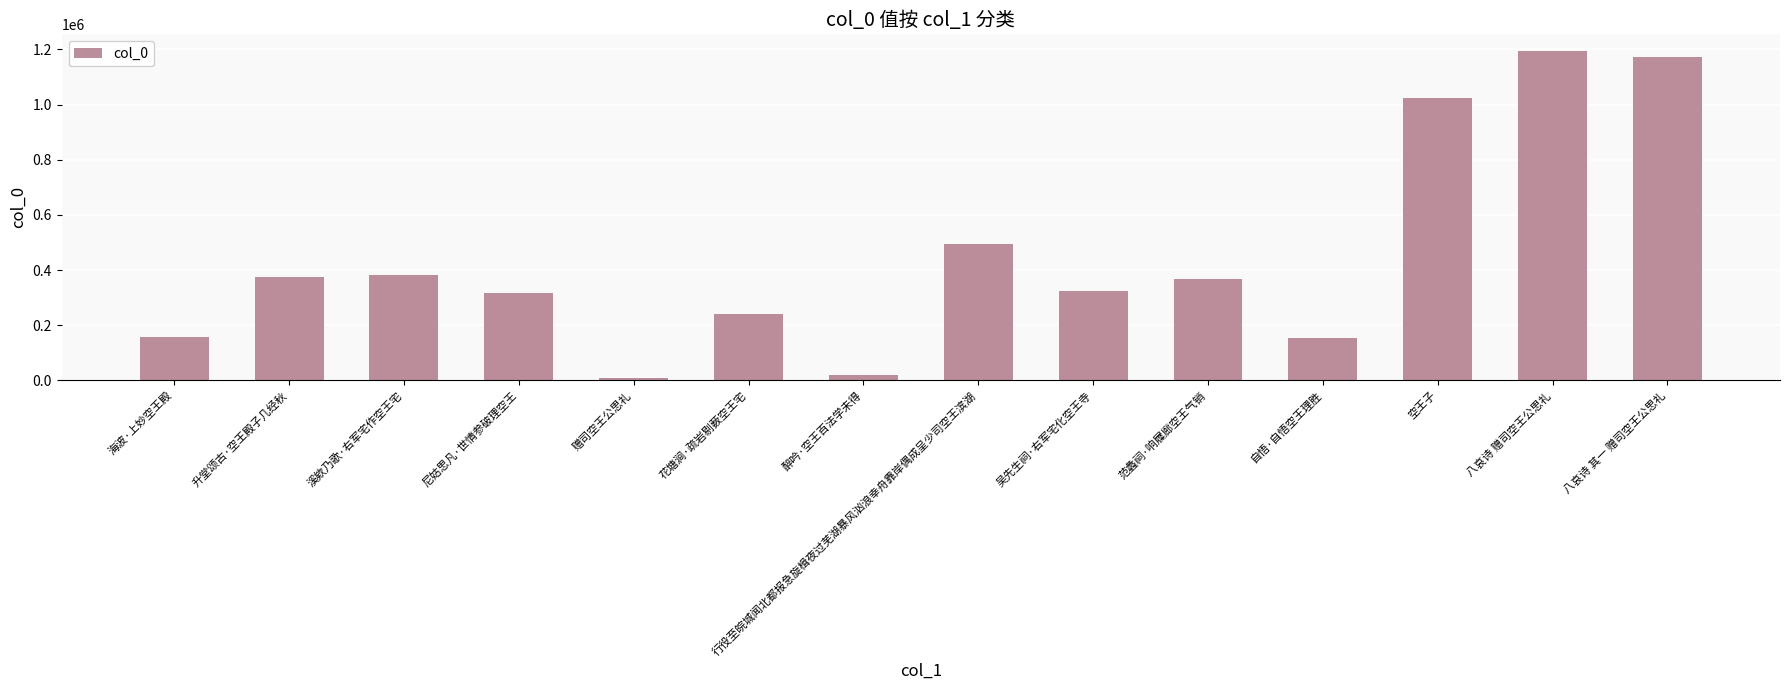

What is the ratio of the value at 升堂颂古·空王殿子几经秋 to the value at 行役至皖城闻北都报急旋楫夜过芜湖暴风汹浪幸舟靠岸偶成呈少司空王滨湖?

0.8